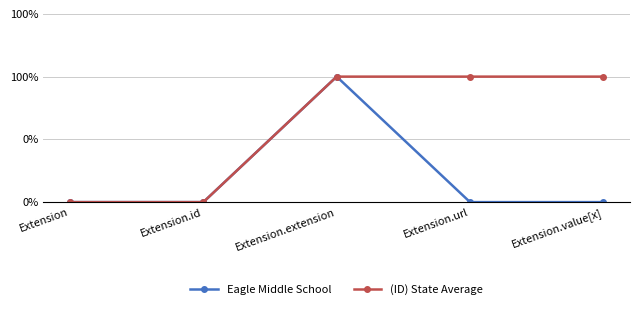

At how many categories does at least one series exceed 0?

3